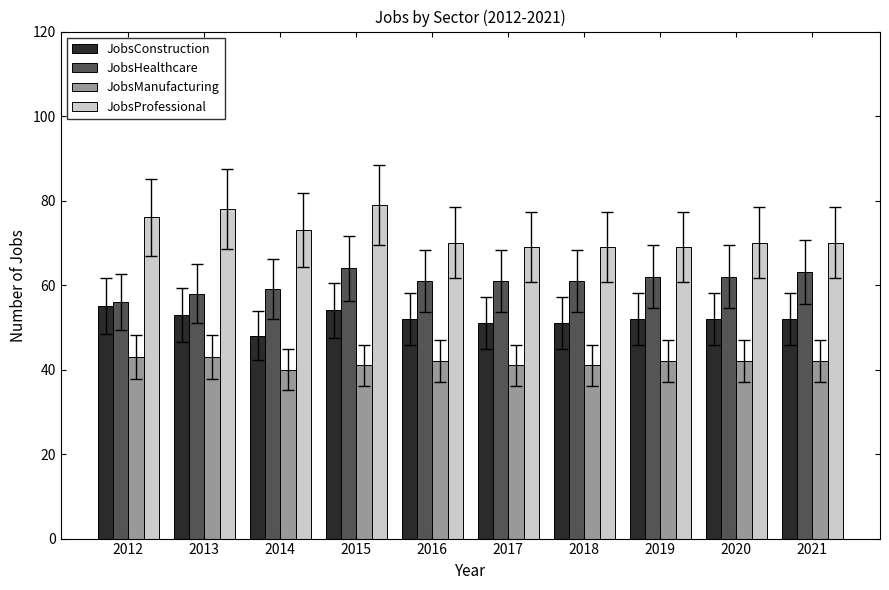

What is the difference between the maximum and minimum values in the JobsManufacturing series?

3